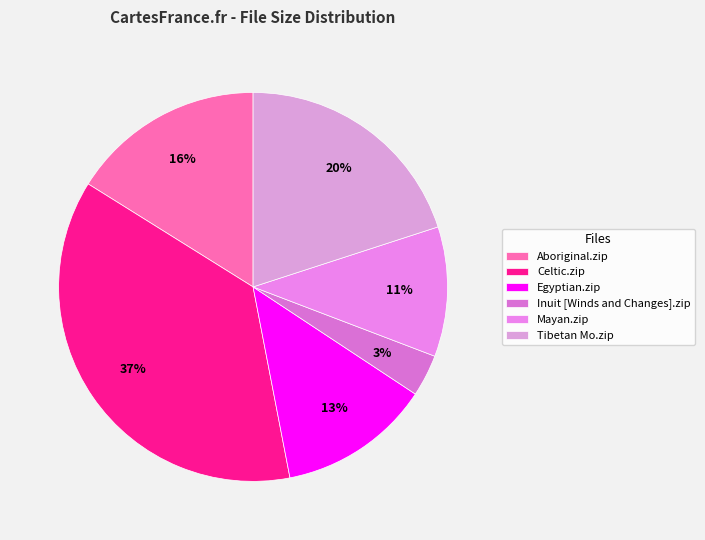

Which category has the biggest portion of the pie?

Celtic.zip